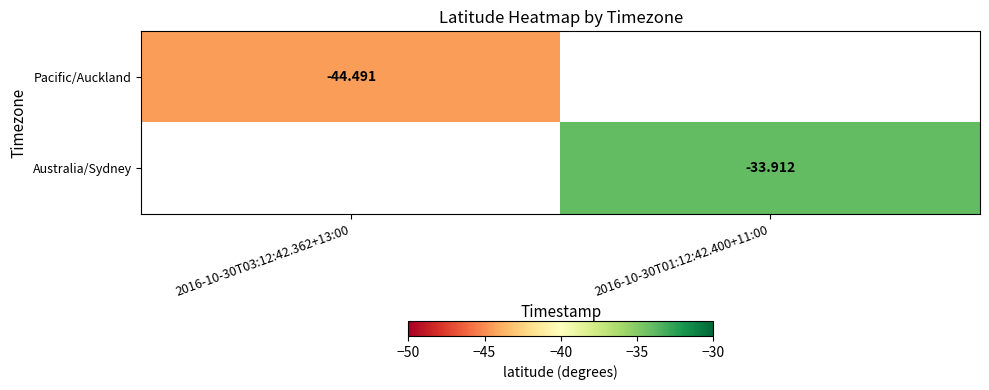

List the series in order of their overall mean, lowest first.

Pacific/Auckland, Australia/Sydney